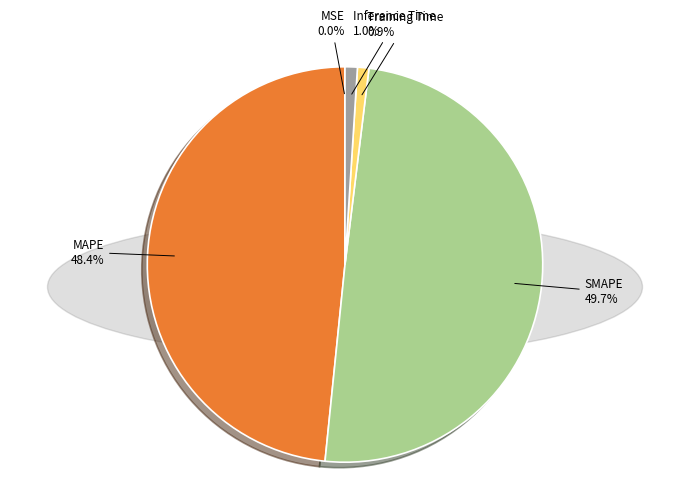

Which has a higher value, SMAPE or Inference Time?

SMAPE